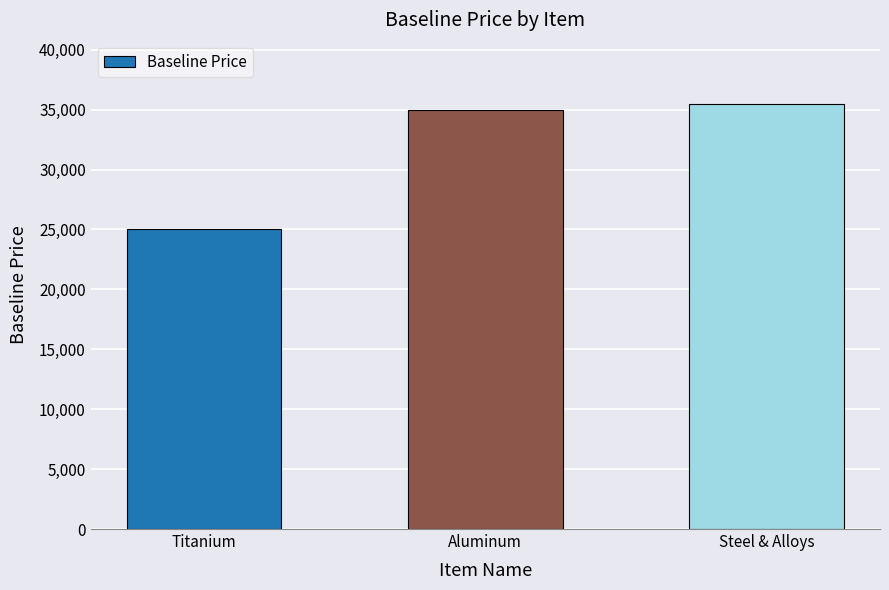

Where does the data first go above 35000?

Aluminum